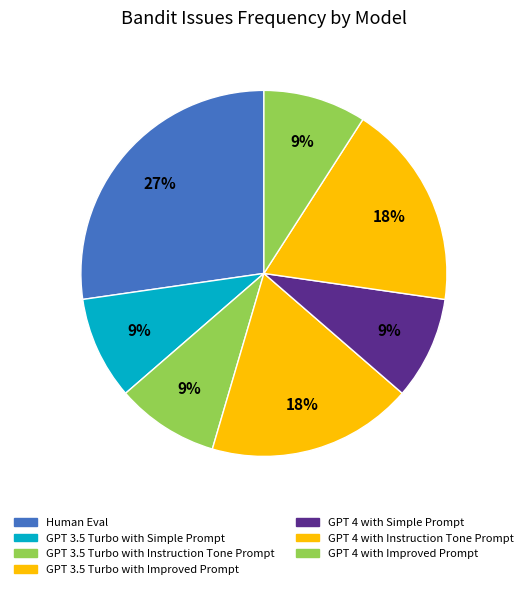

What is the largest slice in the pie chart?

Human Eval